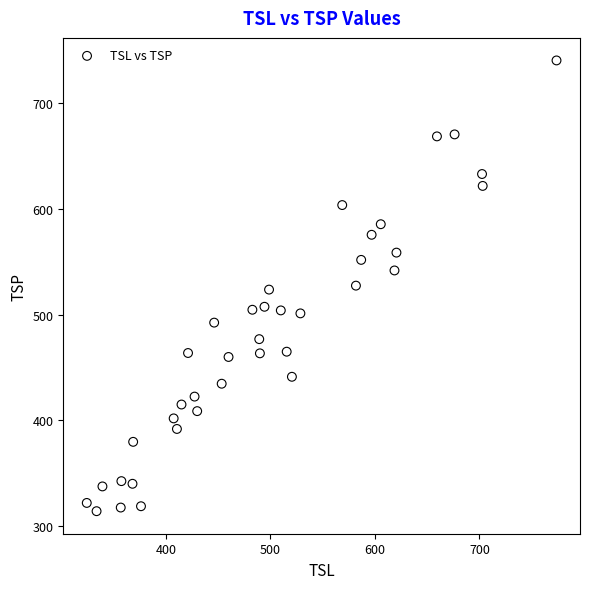

What is the range of X values (max minus min)?

449.4